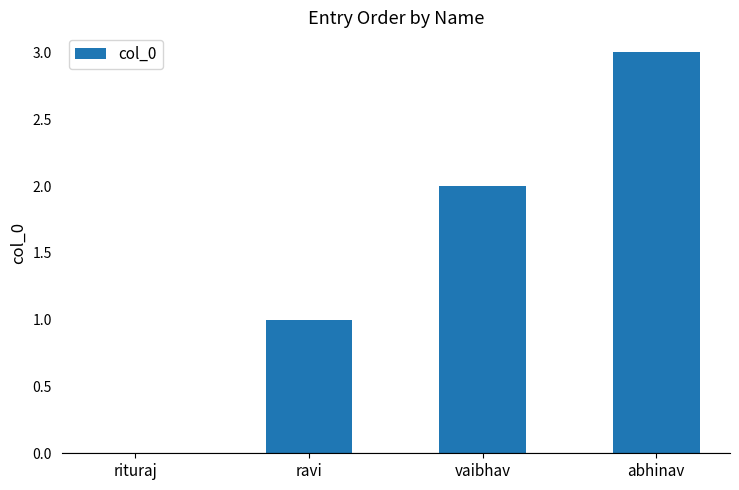

What is the difference between the values at rituraj and ravi?

1